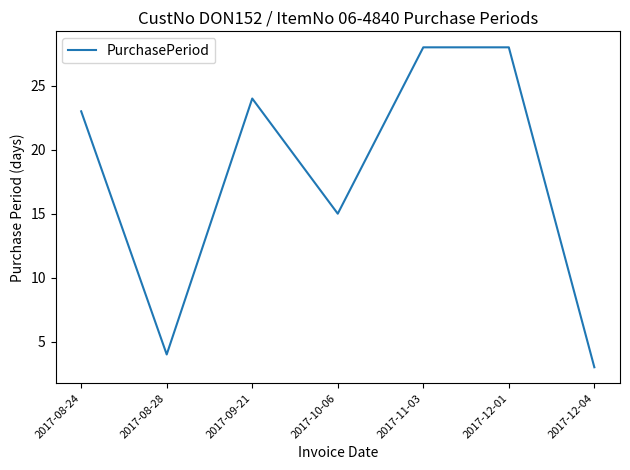

What is the difference between the maximum and second lowest values?

24